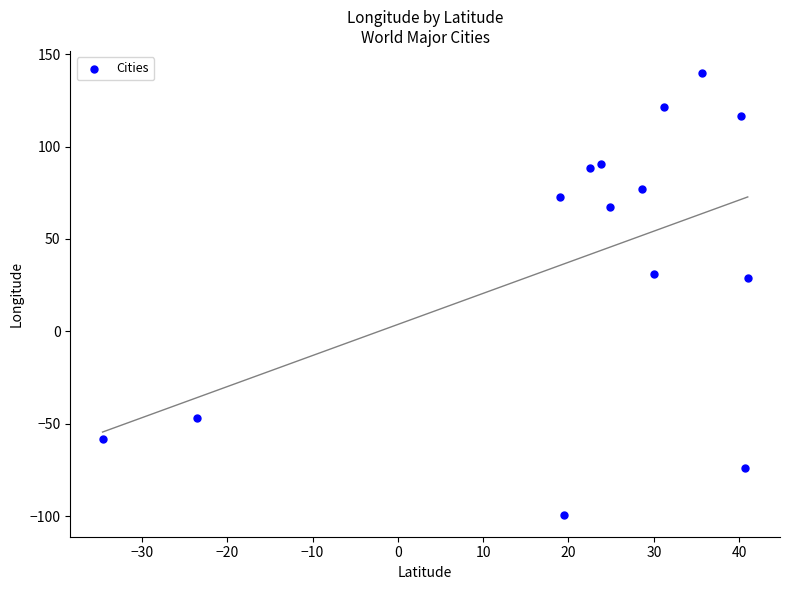

What is the range of Y values (max minus min)?

238.9